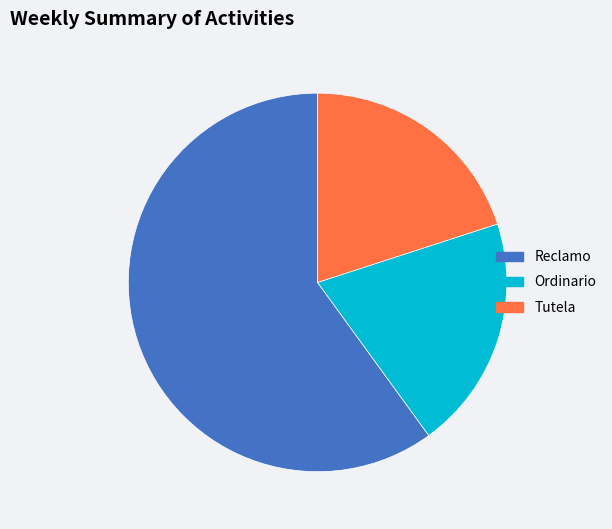

Count the number of slices in the pie.

3